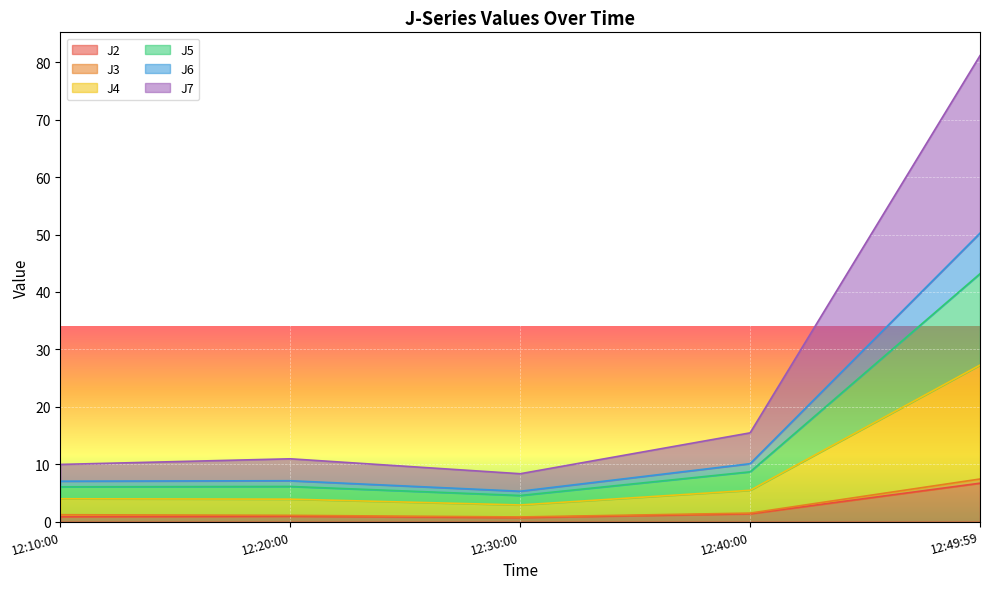

Is it true that J2 equals 0.7 at 12:30:00?

True